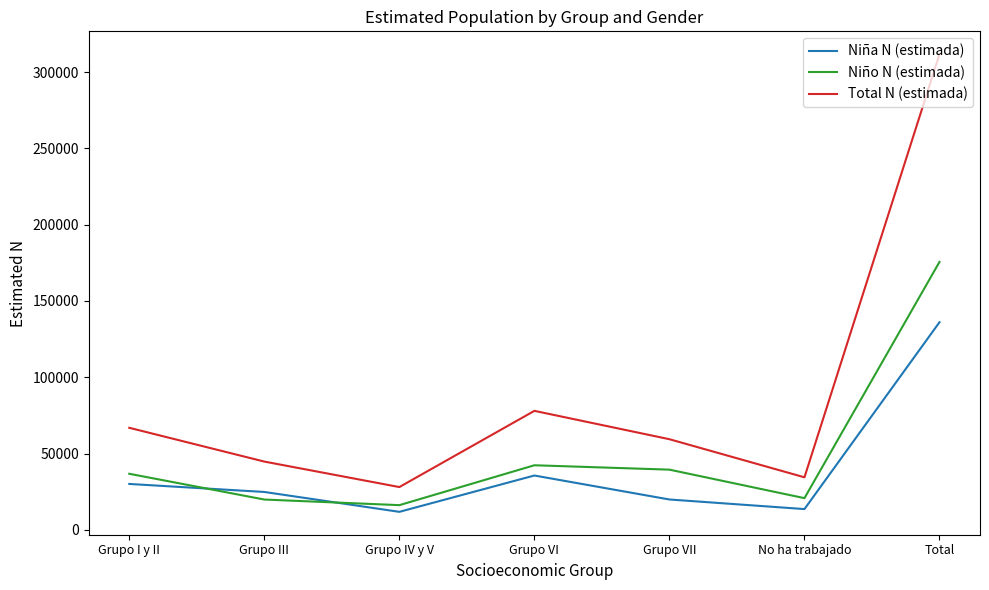

Where is Niño N (estimada) nearest to the value 95920?

Grupo VI